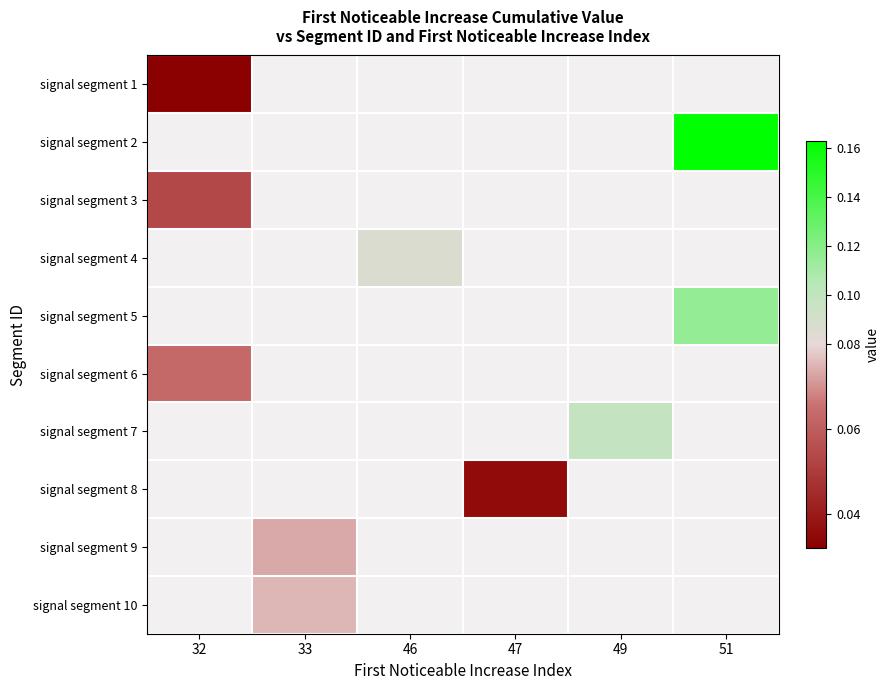

Which has a higher value, 32 or 49?

49